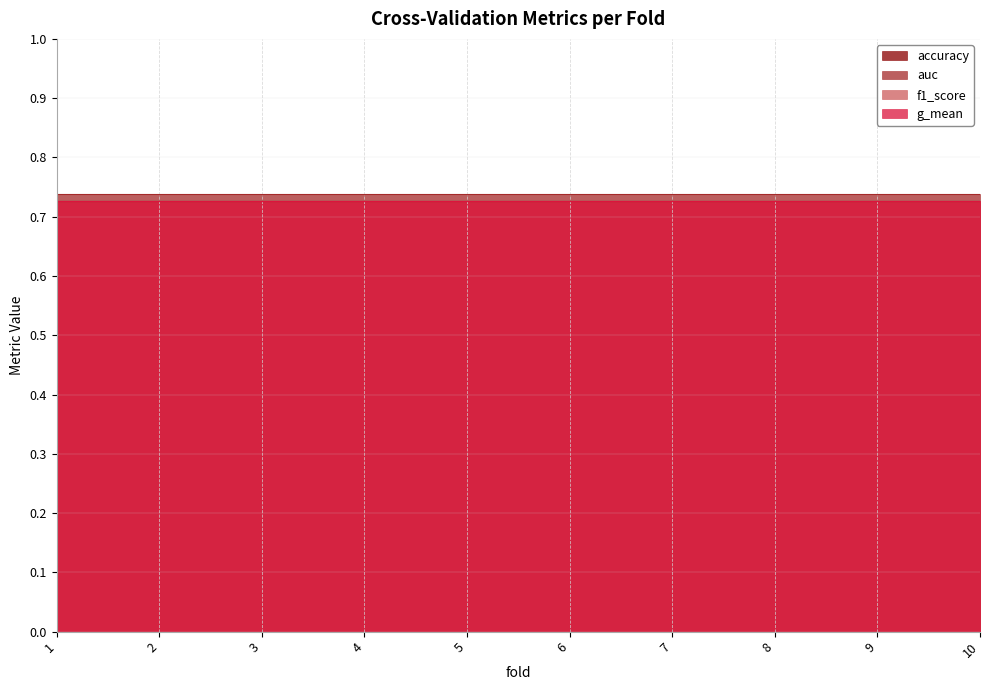

How many data points does each series have?

10